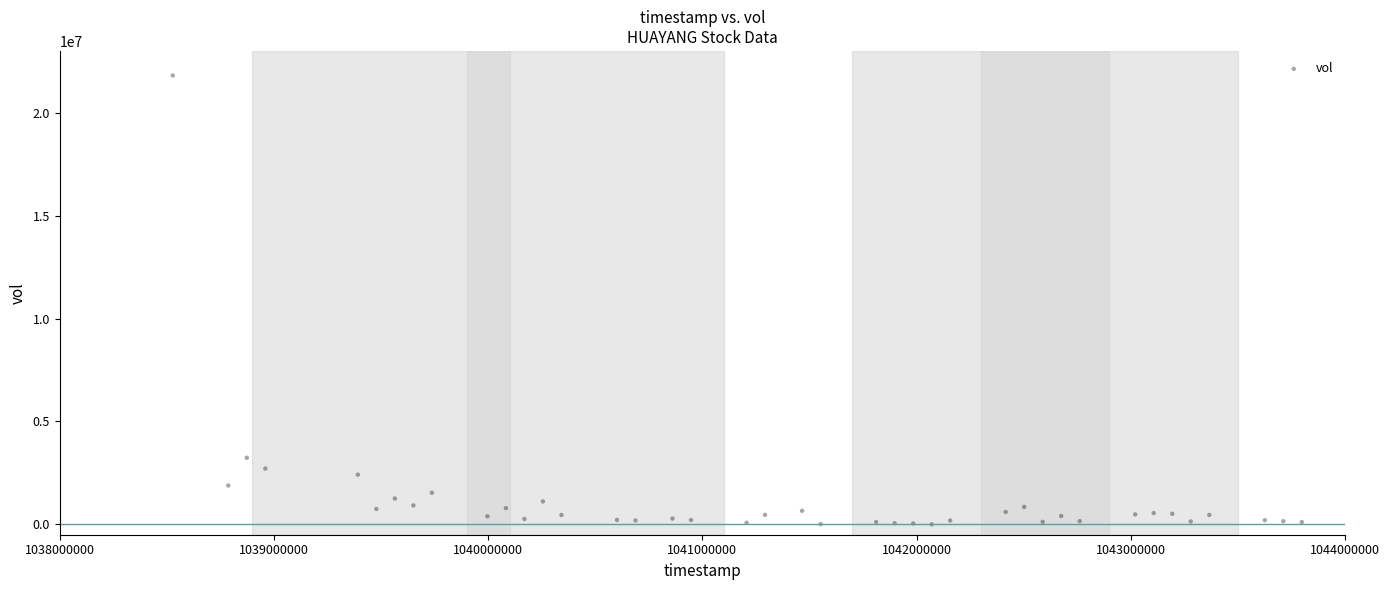

What Y value in the scatter plot is closest to 10906671?

3239112